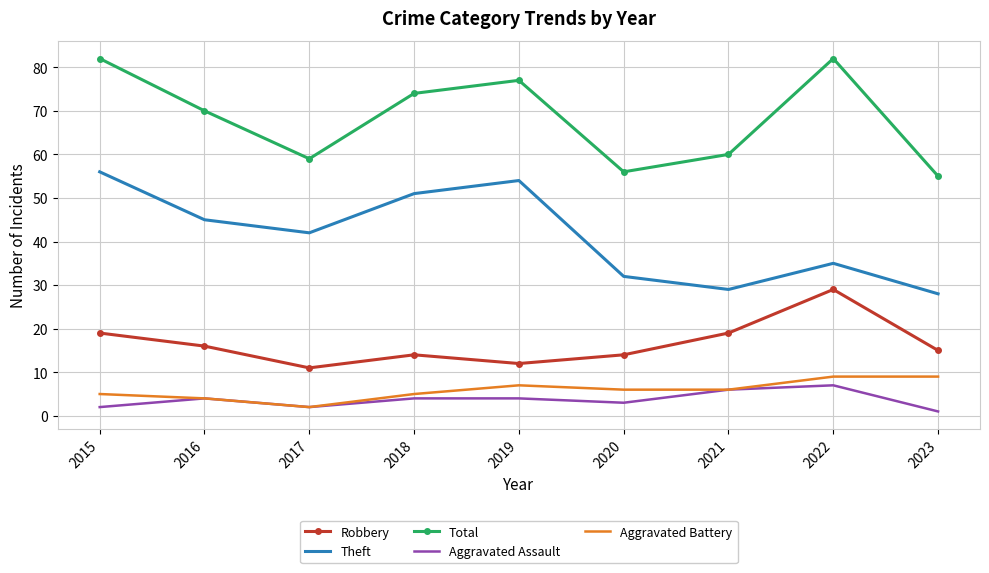

Reading left to right, transcribe all the data shown in this chart.

Robbery: 2015=19	2016=16	2017=11	2018=14	2019=12	2020=14	2021=19	2022=29	2023=15
Theft: 2015=56	2016=45	2017=42	2018=51	2019=54	2020=32	2021=29	2022=35	2023=28
Total: 2015=82	2016=70	2017=59	2018=74	2019=77	2020=56	2021=60	2022=82	2023=55
Aggravated Assault: 2015=2	2016=4	2017=2	2018=4	2019=4	2020=3	2021=6	2022=7	2023=1
Aggravated Battery: 2015=5	2016=4	2017=2	2018=5	2019=7	2020=6	2021=6	2022=9	2023=9